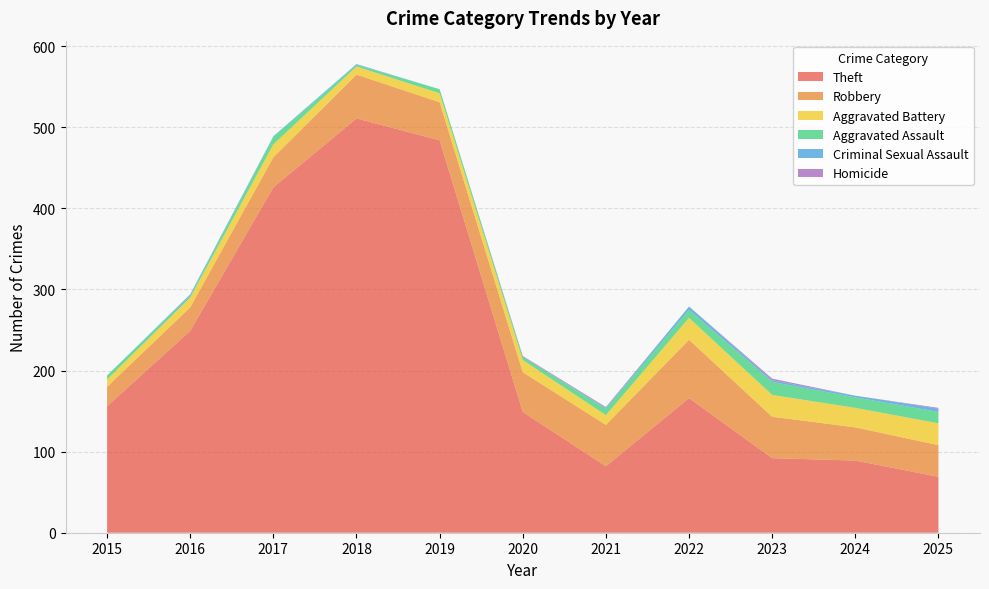

Reading right to left, list all the values displayed in this chart.

Theft: 69	89	92	166	82	149	484	511	426	249	156
Robbery: 39	41	51	72	51	49	47	54	37	29	24
Aggravated Battery: 27	24	27	27	12	15	11	10	16	12	9
Aggravated Assault: 14	13	16	10	8	4	5	2	9	2	5
Criminal Sexual Assault: 4	2	2	4	1	0	0	1	1	2	0
Homicide: 1	0	2	0	1	1	0	0	0	0	0